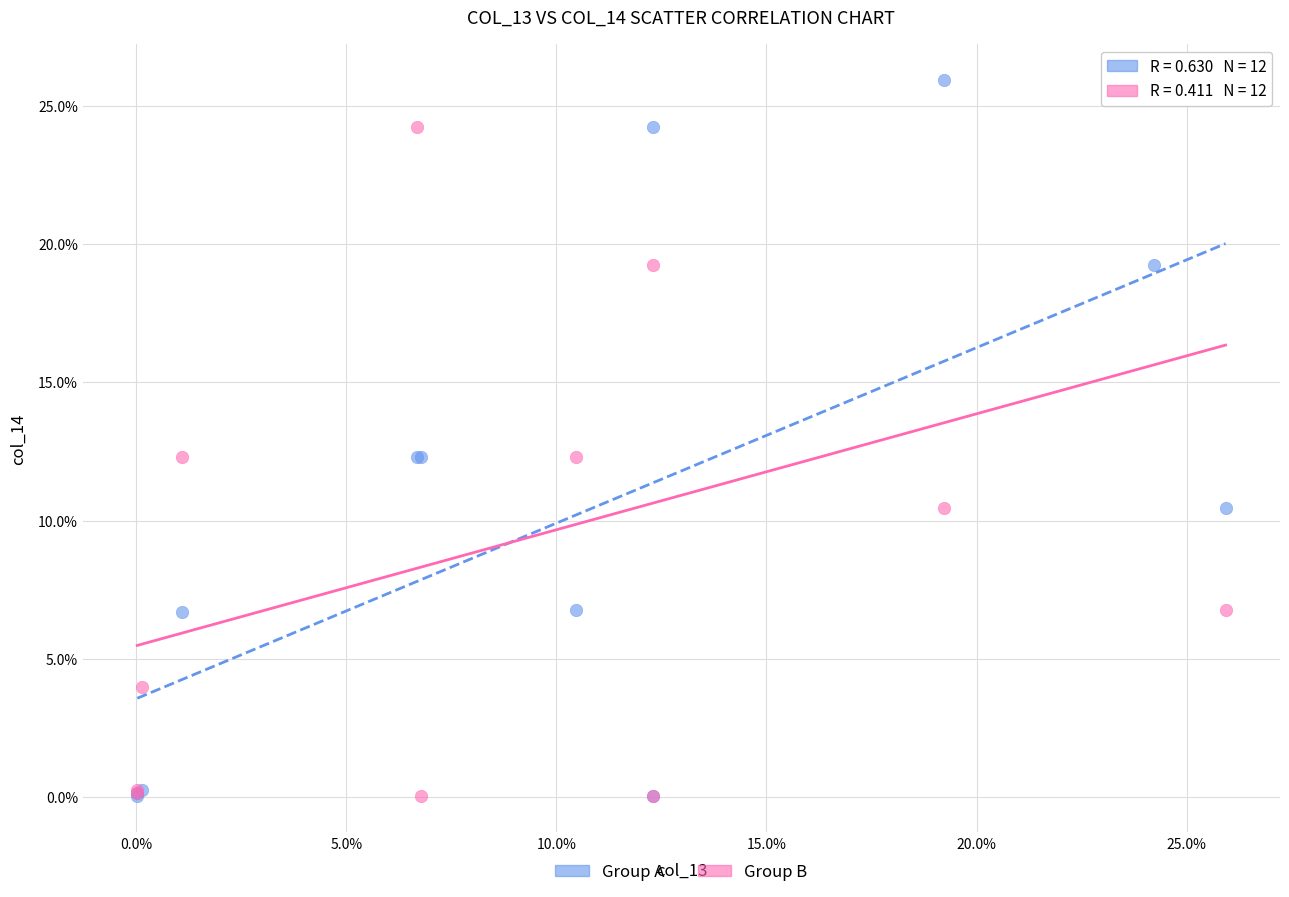

What are all the series names shown in the legend?

Group A, Group B